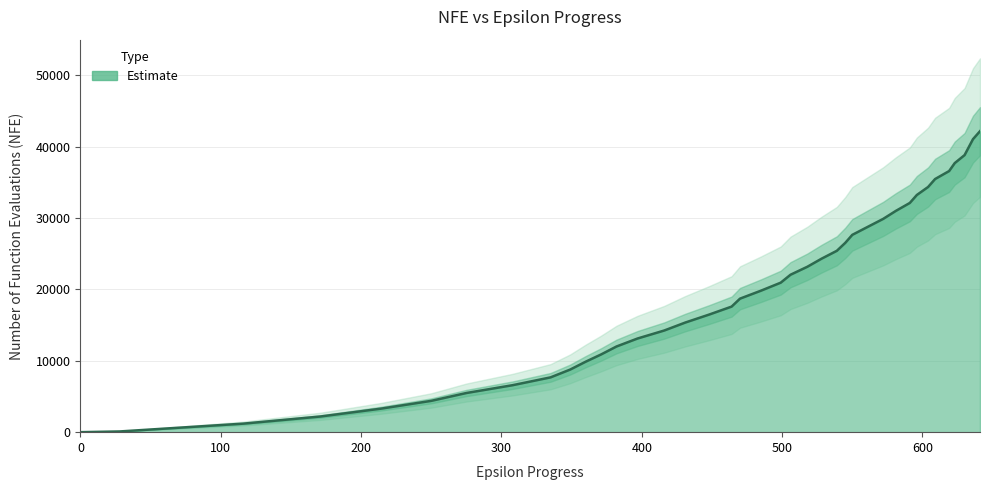

How many data points are above 20947?

19